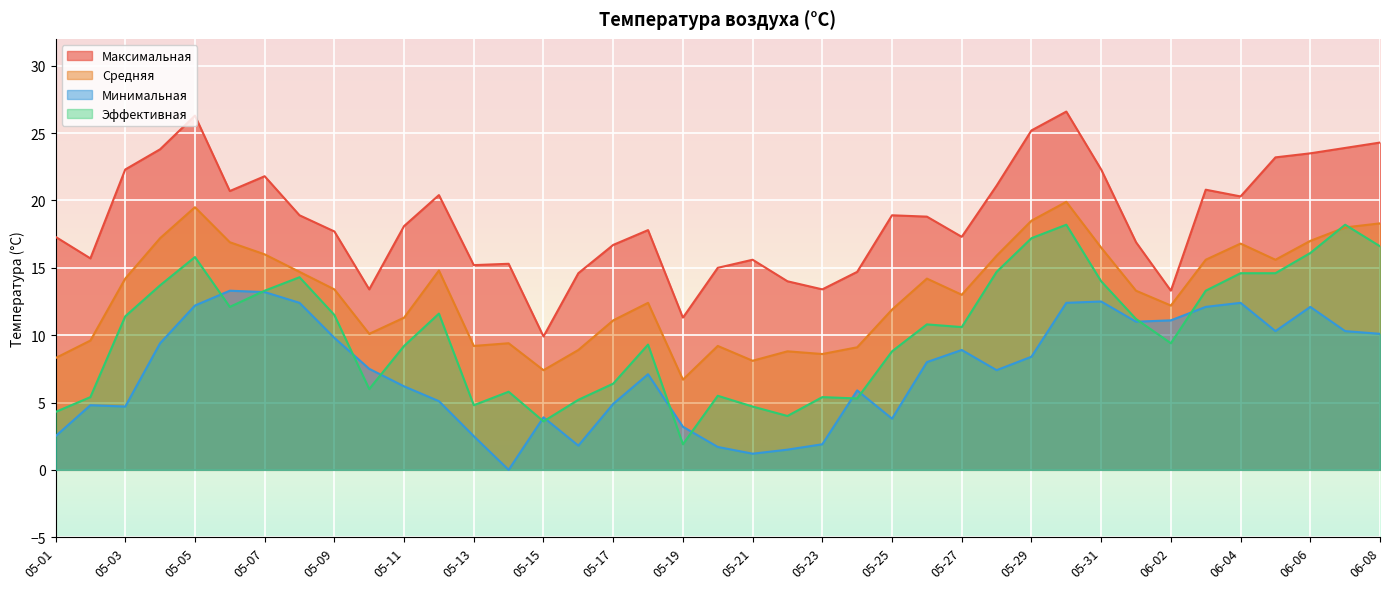

The Минимальная series shows 2.3 at 05-20. True or false?

False